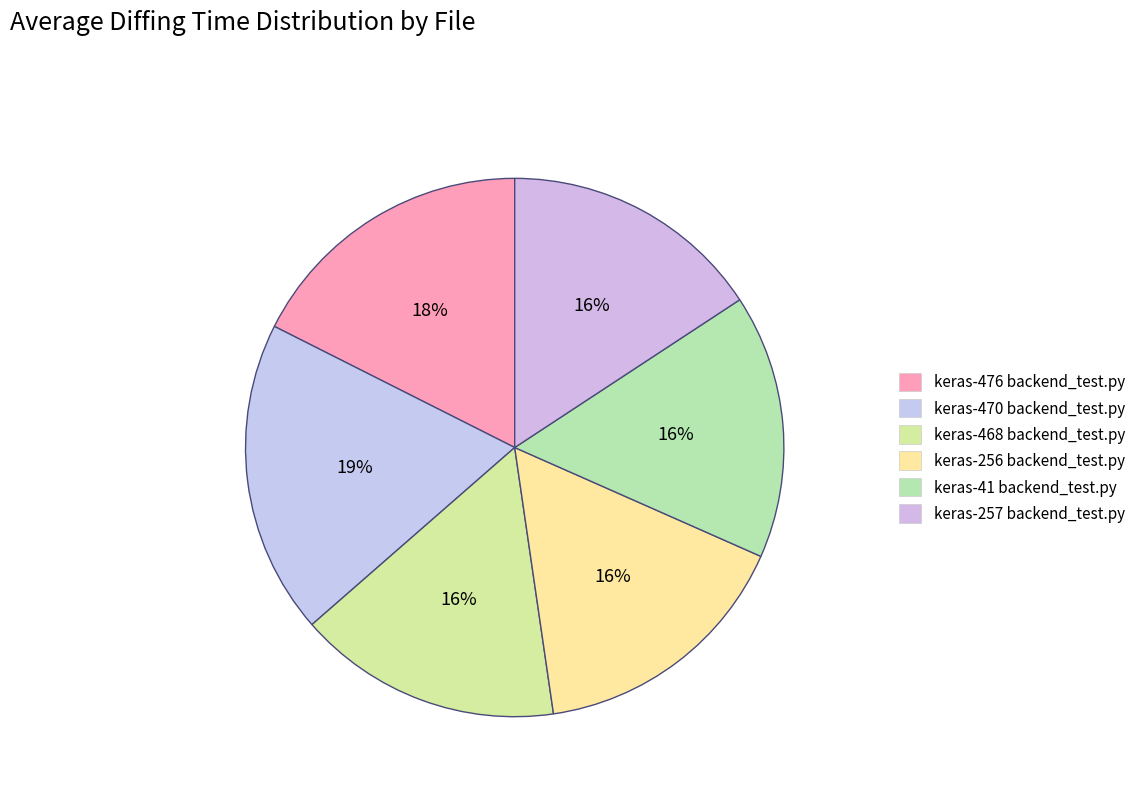

To the nearest percent, what is the average slice percentage?

17%